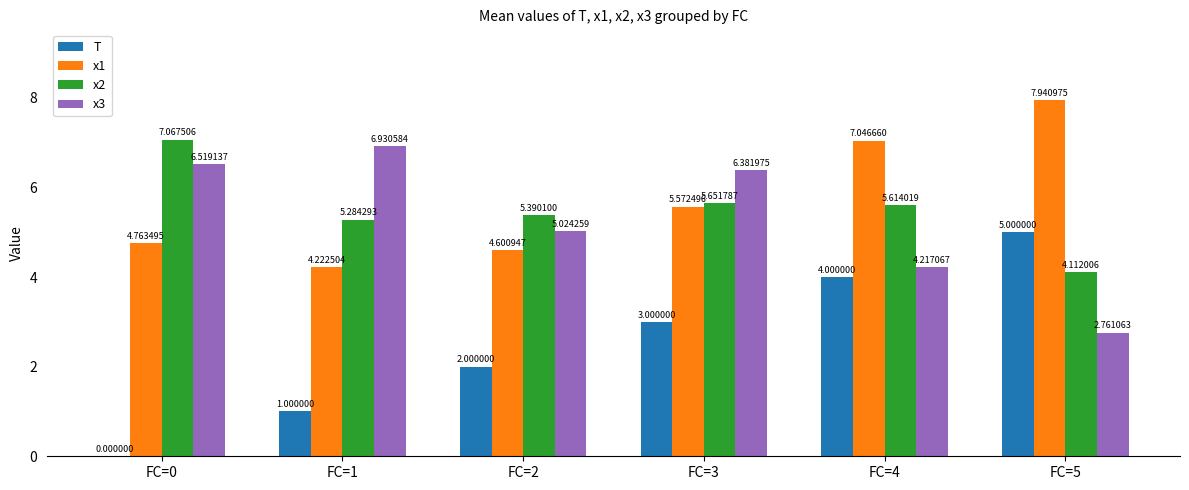

What is the total value across all series at FC=0?

18.4